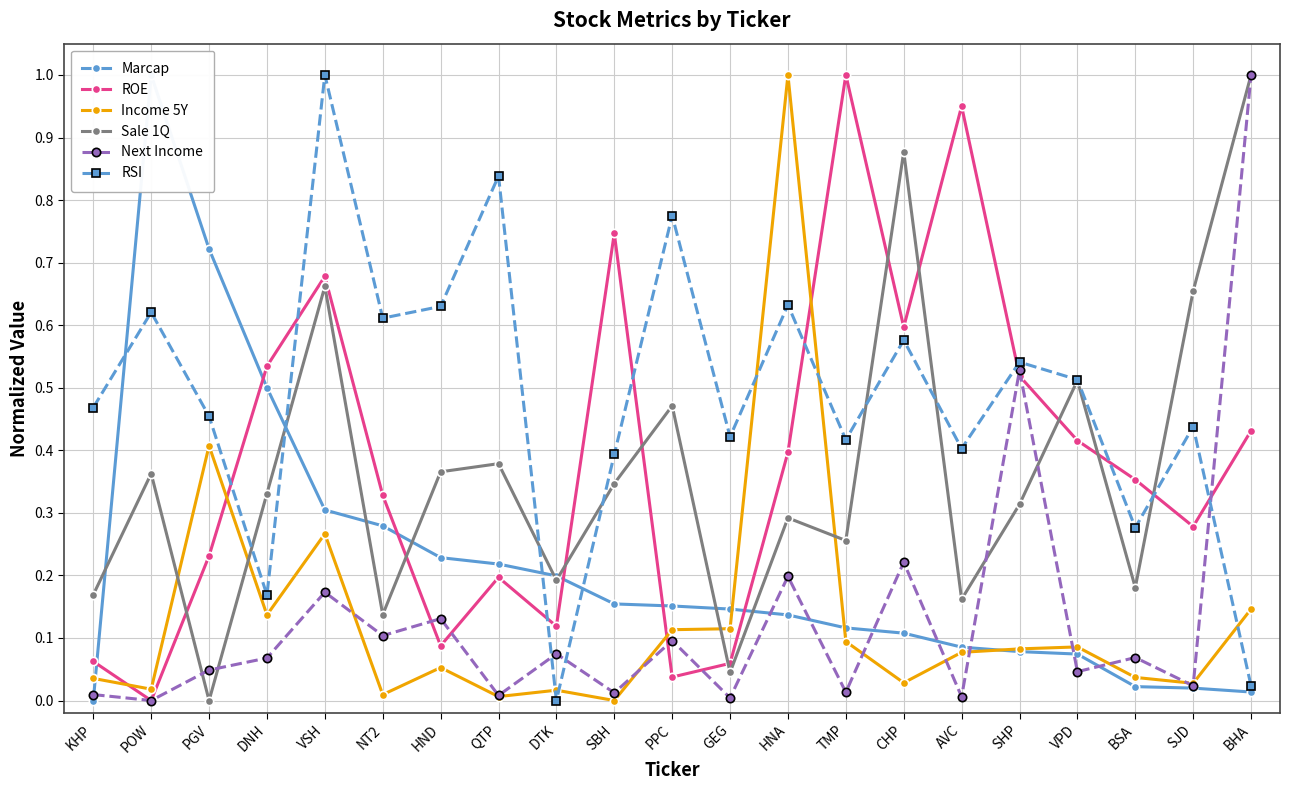

What value does the ROE series have at VSH?

0.7